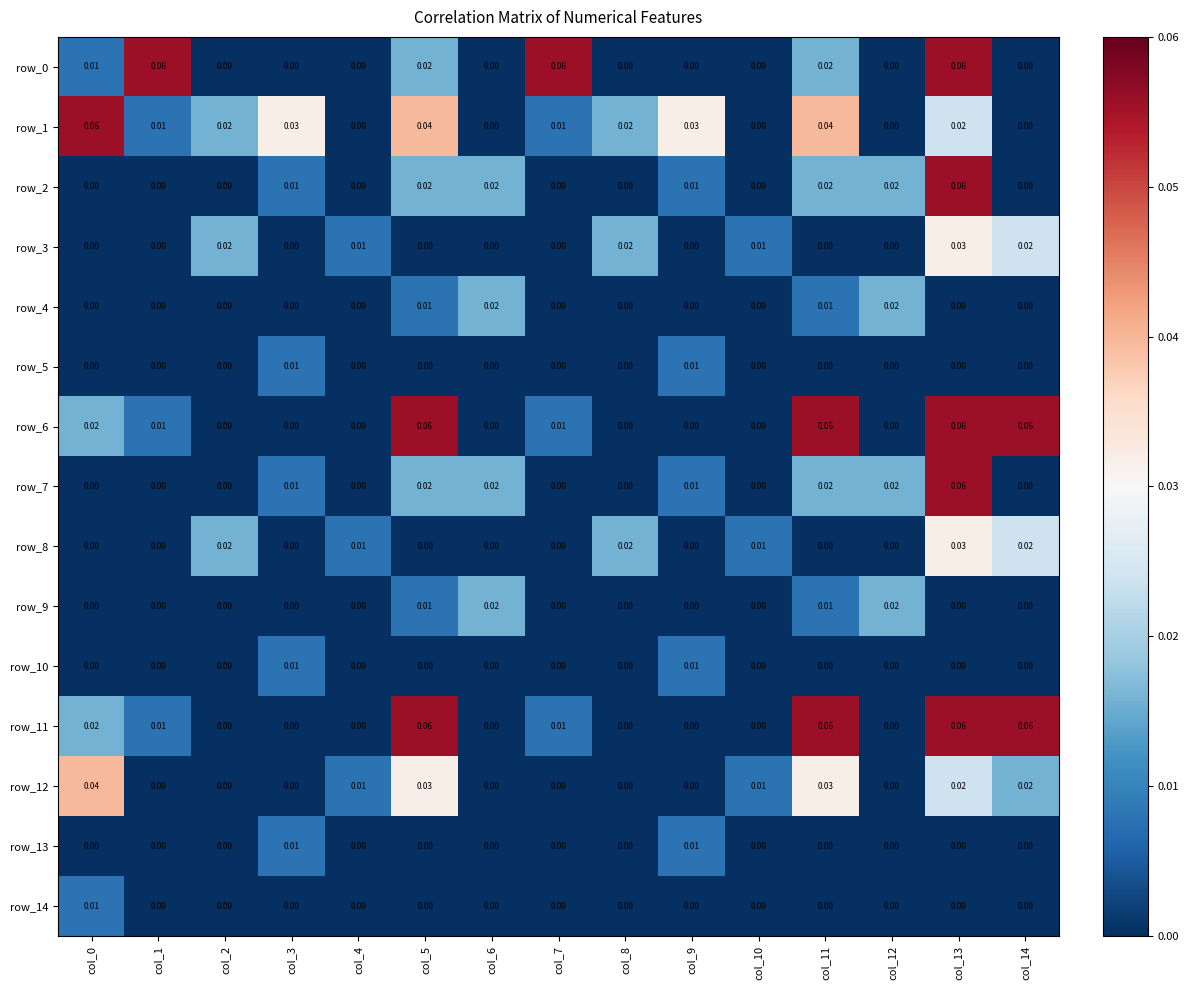

At col_1, list the series in order from largest to smallest.

row_0, row_1, row_6, row_11, row_2, row_3, row_4, row_5, row_7, row_8, row_9, row_10, row_12, row_13, row_14